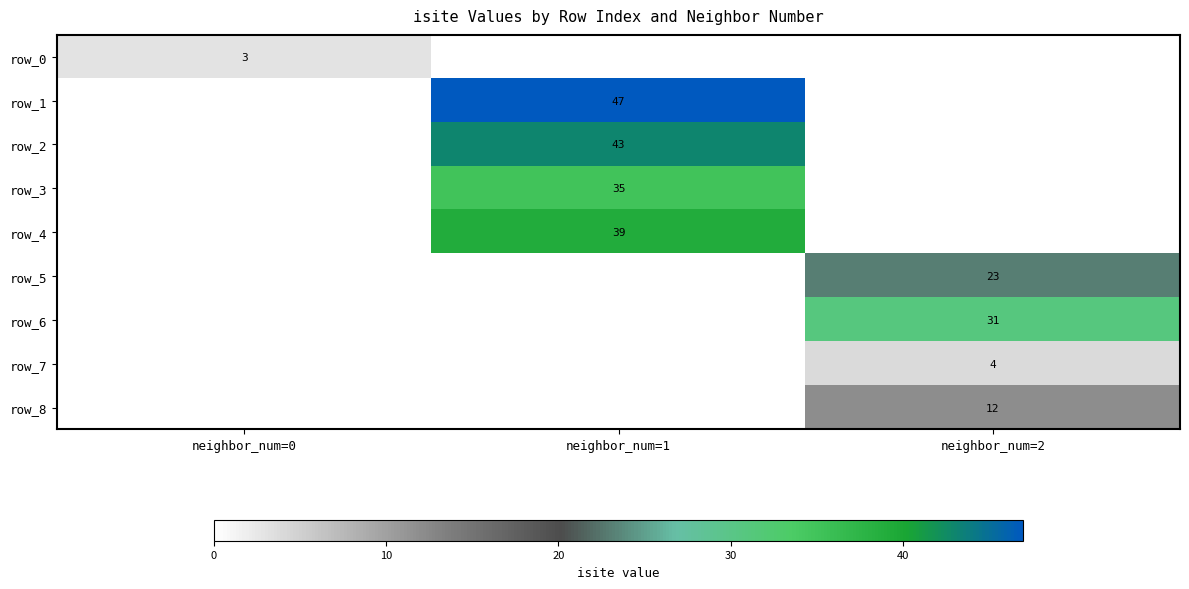

Between neighbor_num=1 and neighbor_num=2, which series saw the biggest shift?

row_1